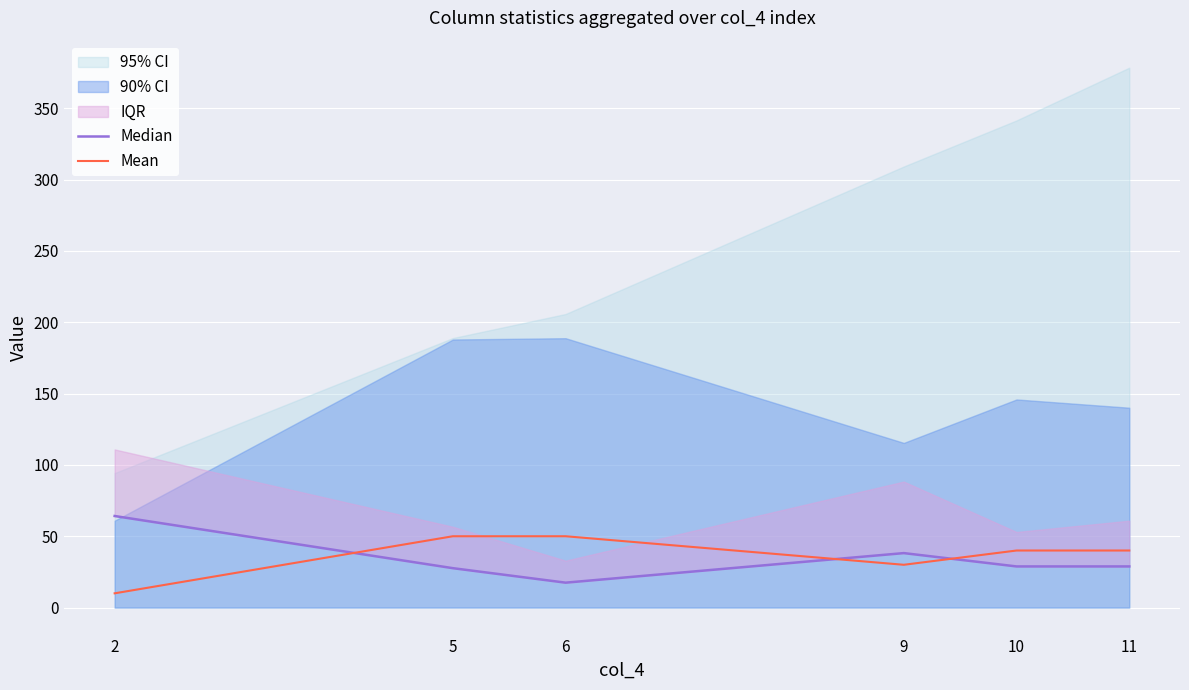

What value does the Median series have at 10?

28.8